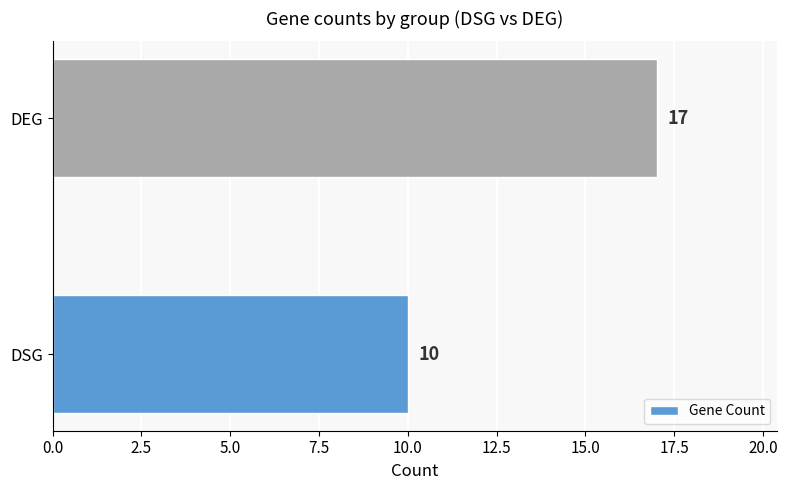

What is the greatest value displayed?

17